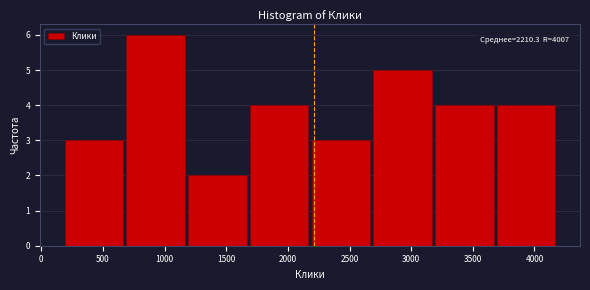

Which range on the x-axis has the tallest bar?

700 to 1200